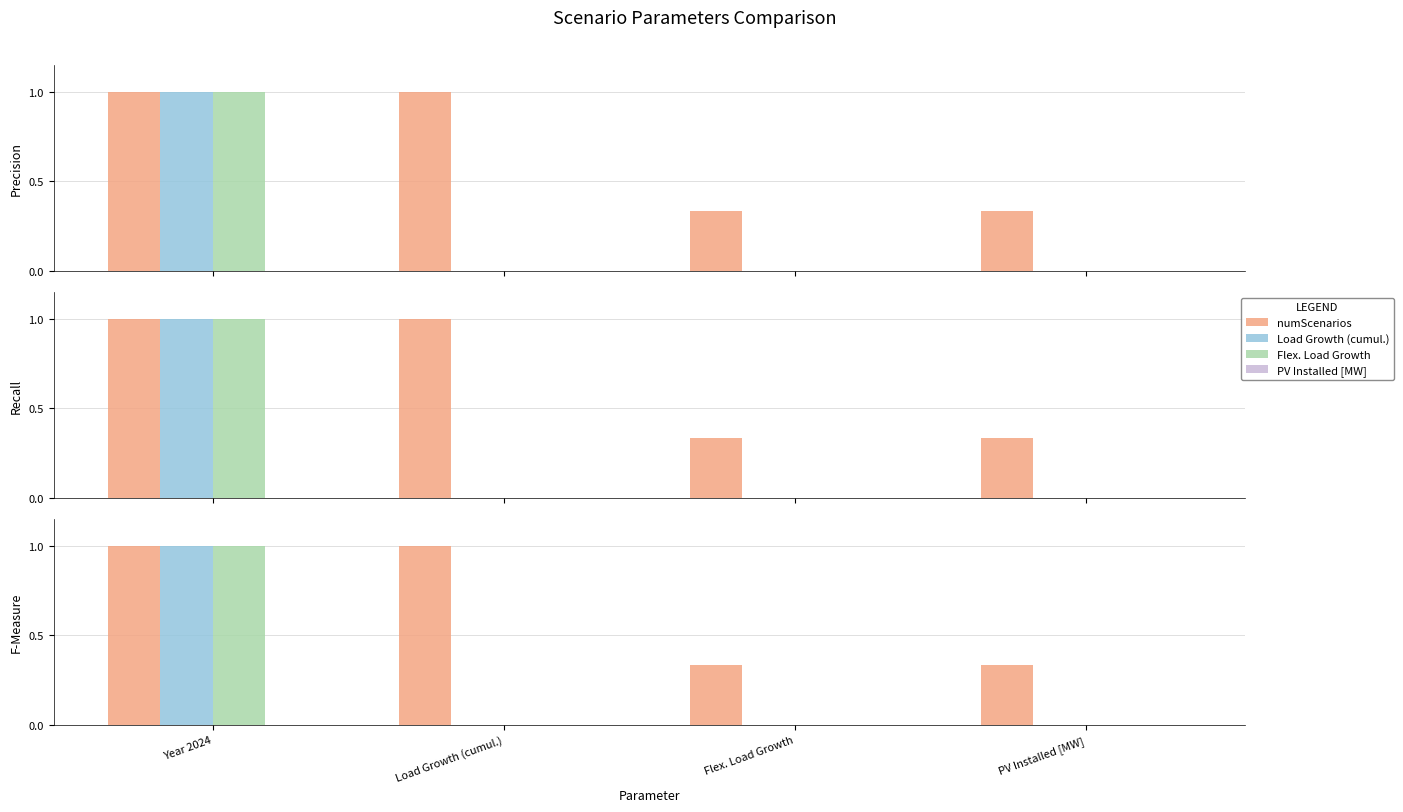

Which series has the largest range (max minus min)?

Load Growth (cumul.)